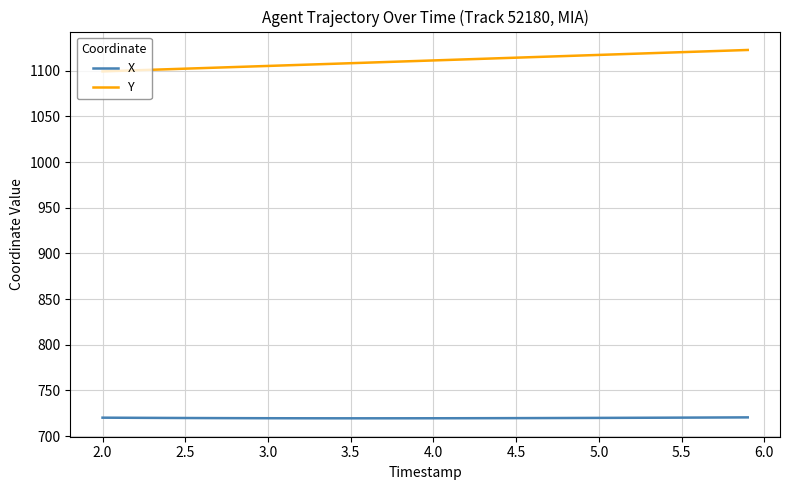

Which series has the widest spread of values?

Y